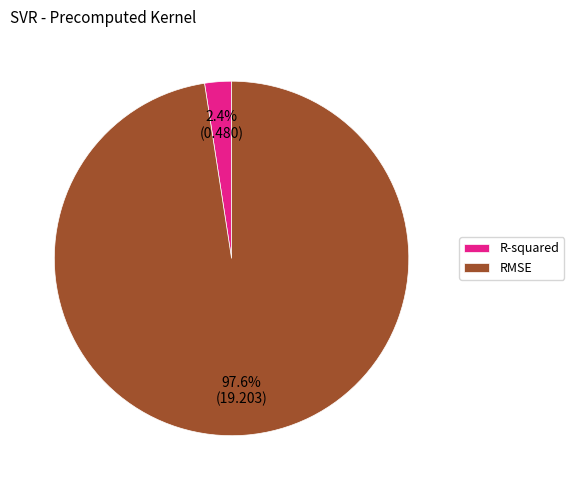

To the nearest percent, what percentage of the pie is RMSE?

98%